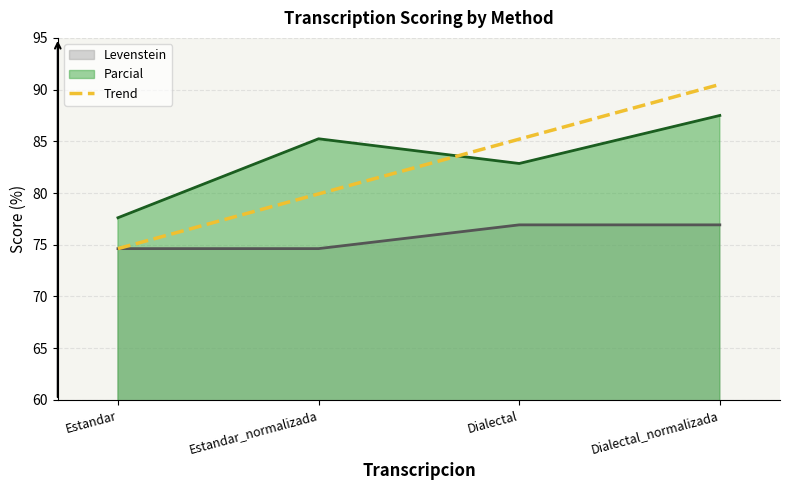

How many lines are shown in the chart?

3